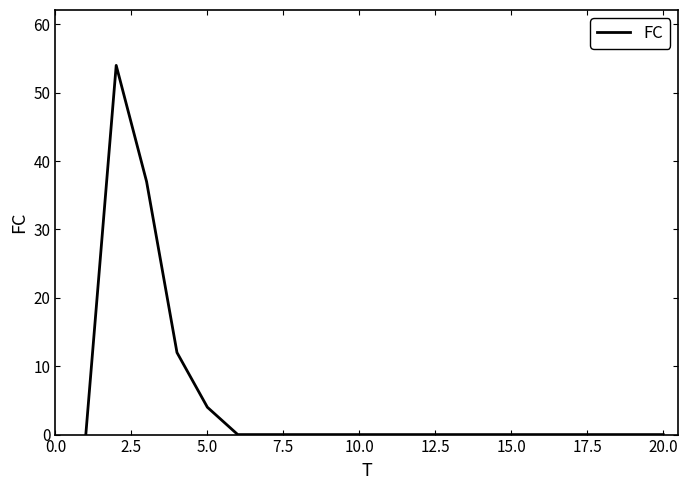

How many lines are shown in the chart?

1